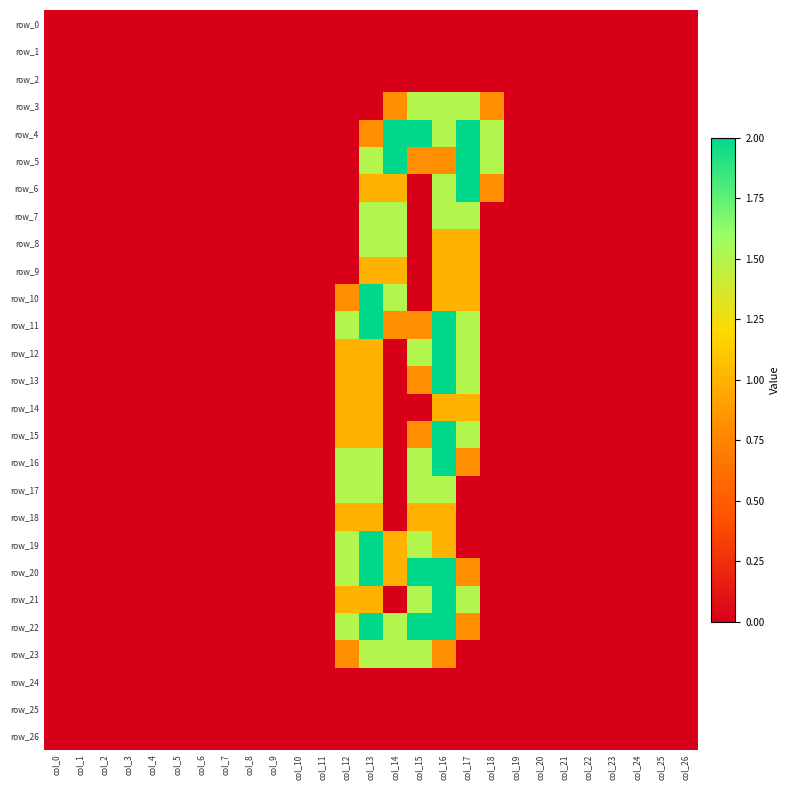

The row_14 series shows 0.0 at col_6. True or false?

True